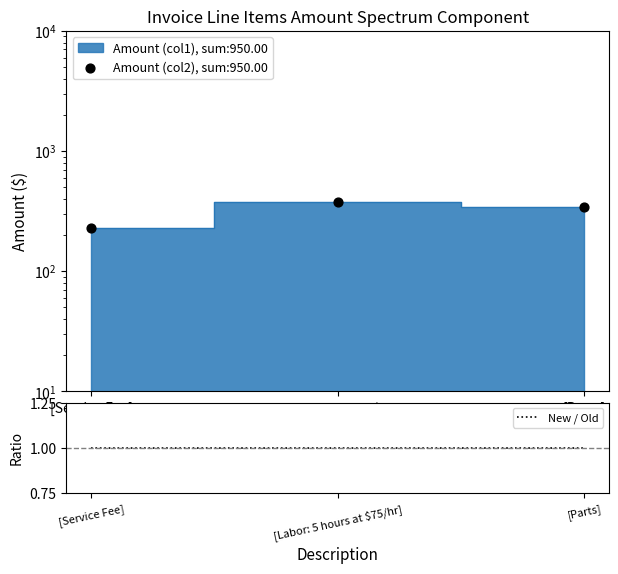

At how many categories does at least one series exceed 319?

2